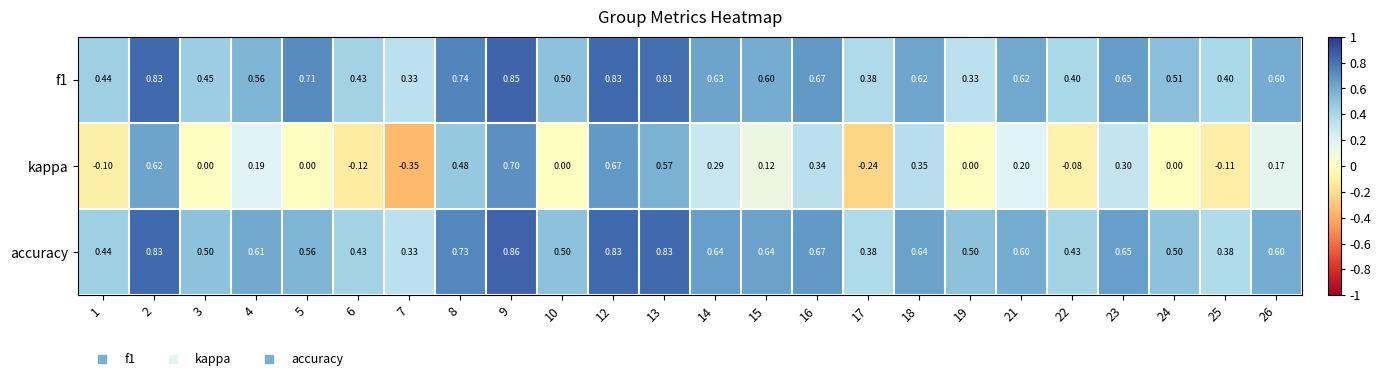

How many series are shown in this chart?

3